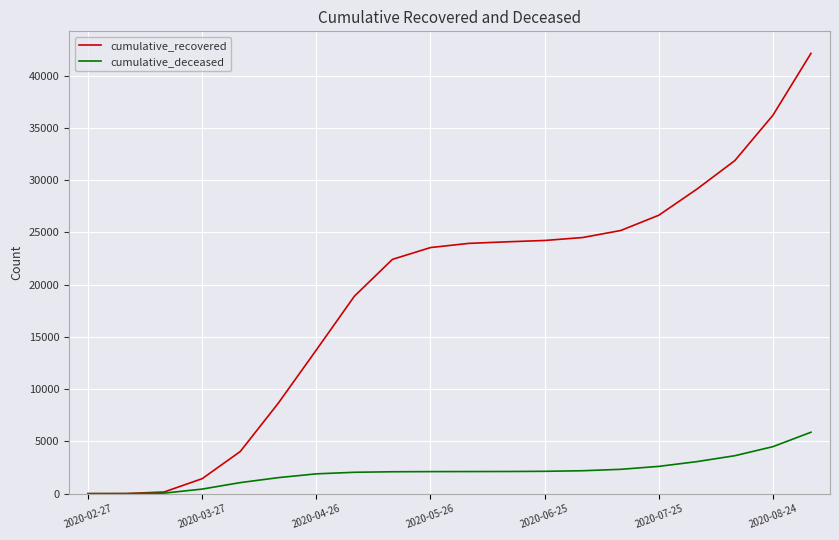

Rank the series by their maximum value, from highest to lowest.

cumulative_recovered, cumulative_deceased